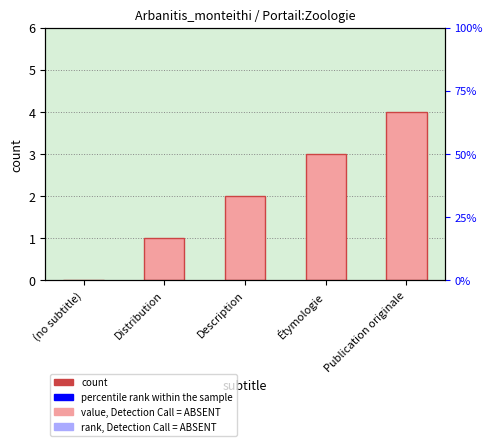

How many values are between 1 and 3?

3